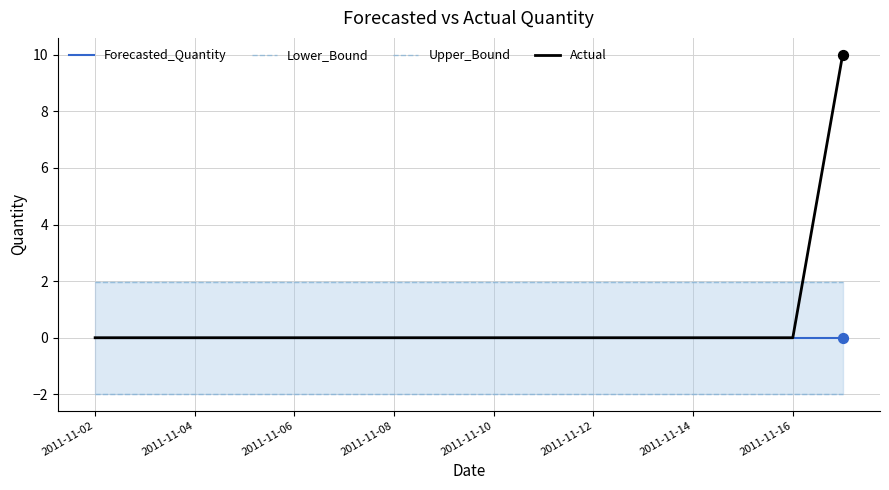

Which series has the largest total across all categories?

Upper_Bound